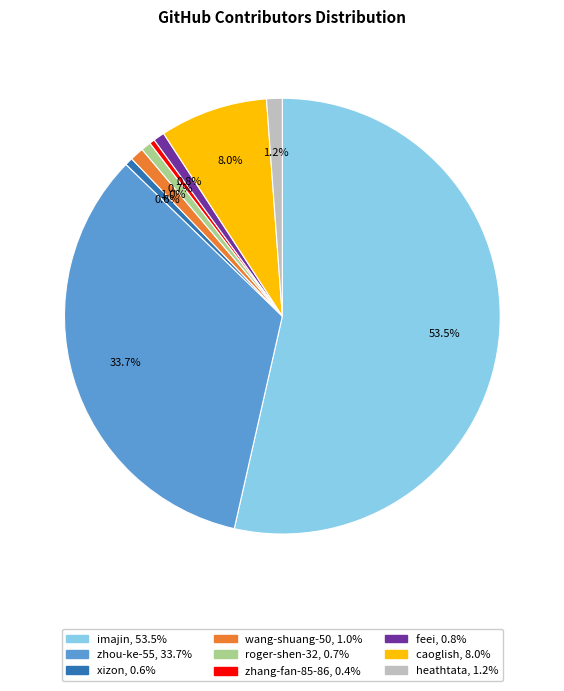

What percentage is NOT represented by feei?

99.2%